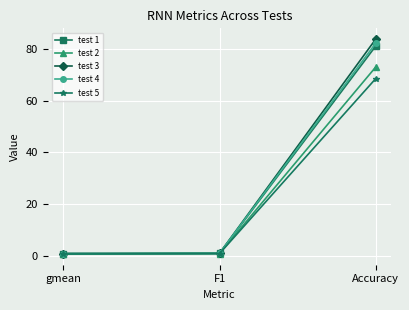

Is the value of test 2 at Accuracy greater than the value of test 1 at gmean?

Yes